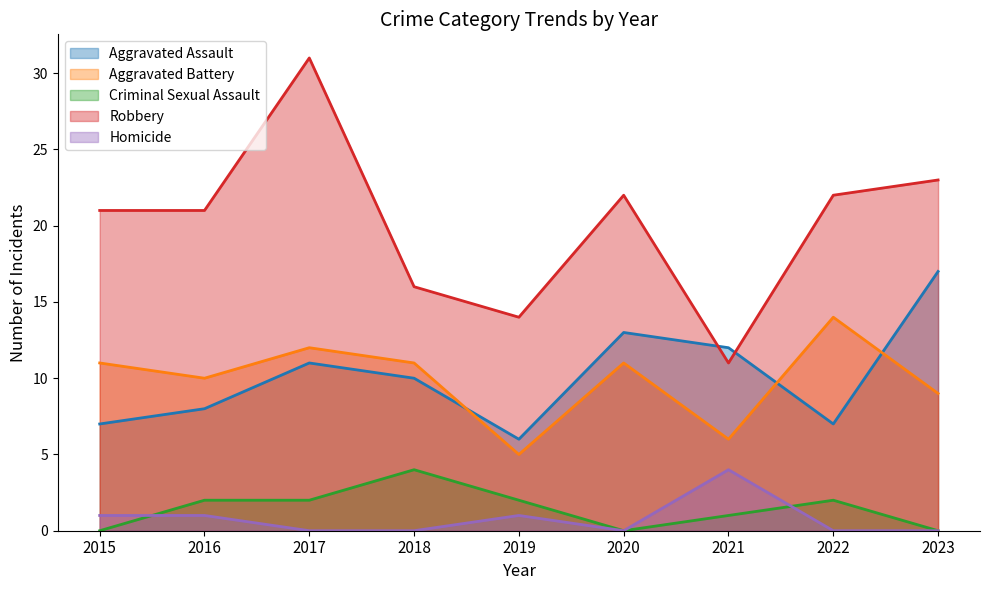

What are all the series names shown in the legend?

Aggravated Assault, Aggravated Battery, Criminal Sexual Assault, Robbery, Homicide